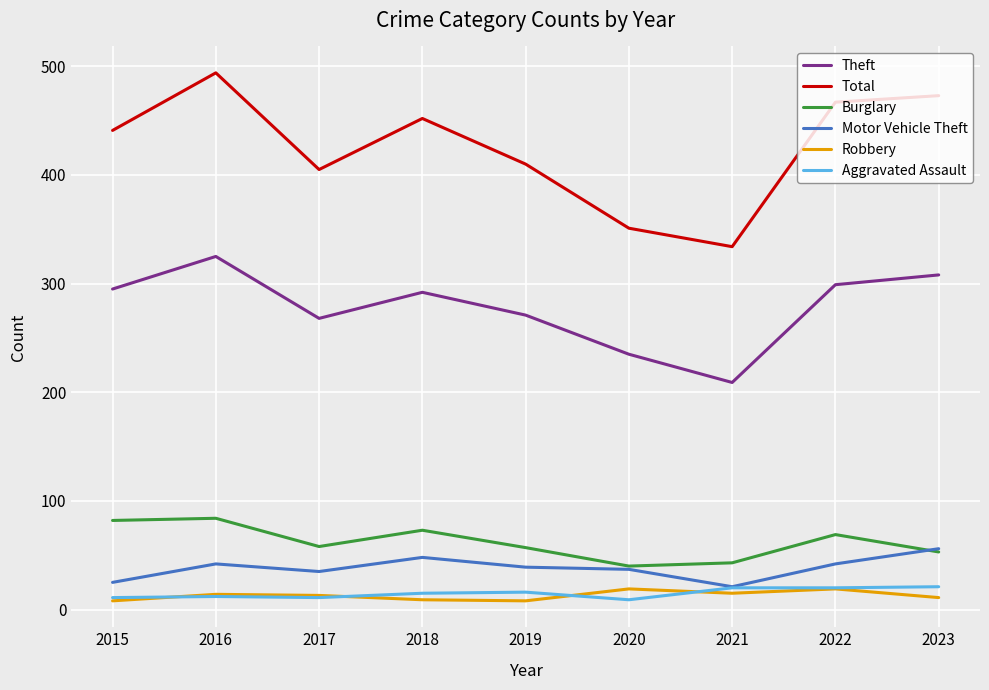

What value does the Robbery series have at 2017?

13